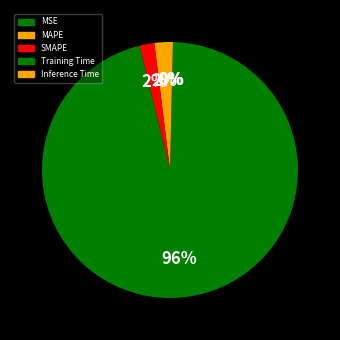

Rank the categories by value from highest to lowest.

Training Time, MAPE, SMAPE, Inference Time, MSE